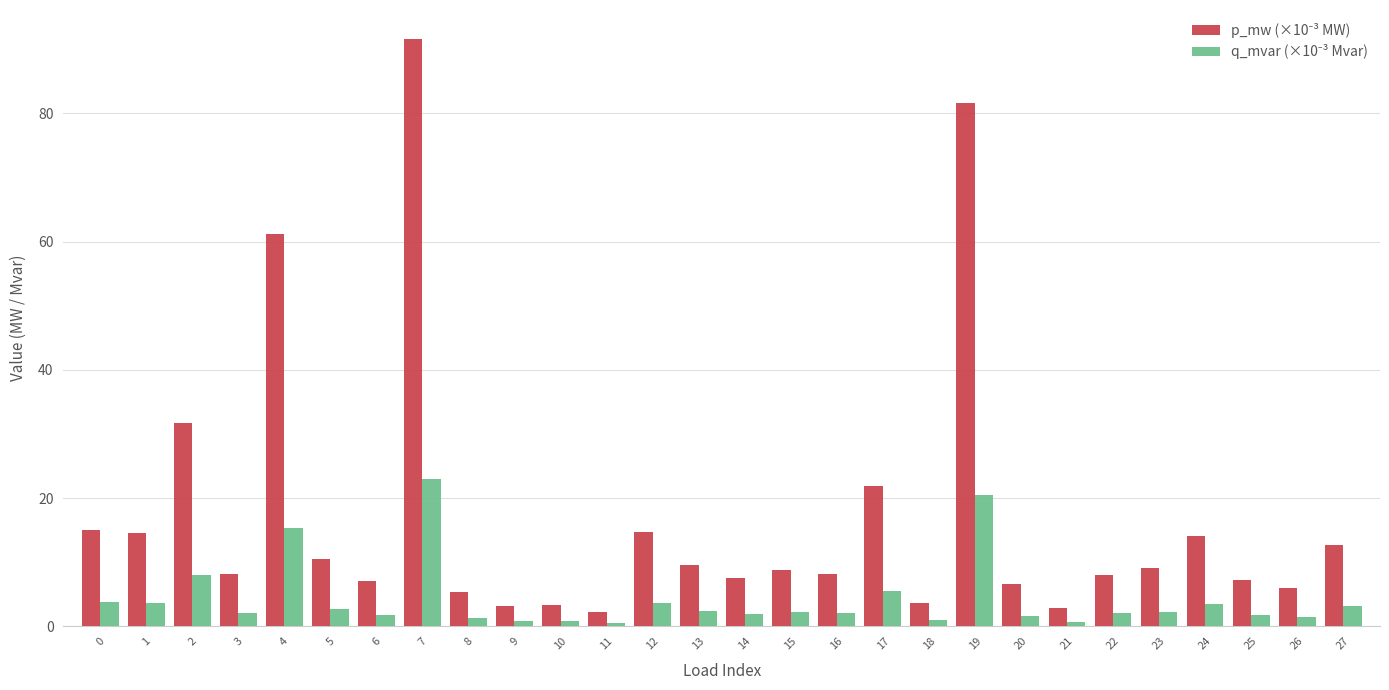

What is the total value across all series at 5?

13.1